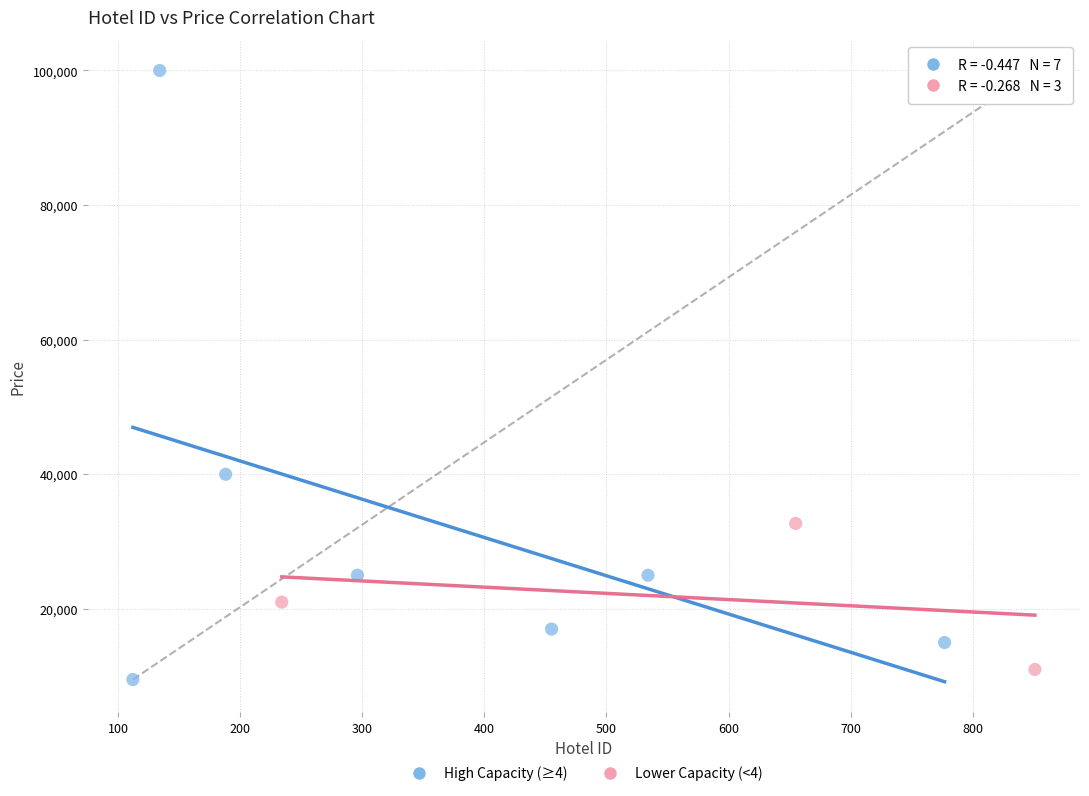

Which series reaches the minimum Y coordinate?

High Capacity (≥4)